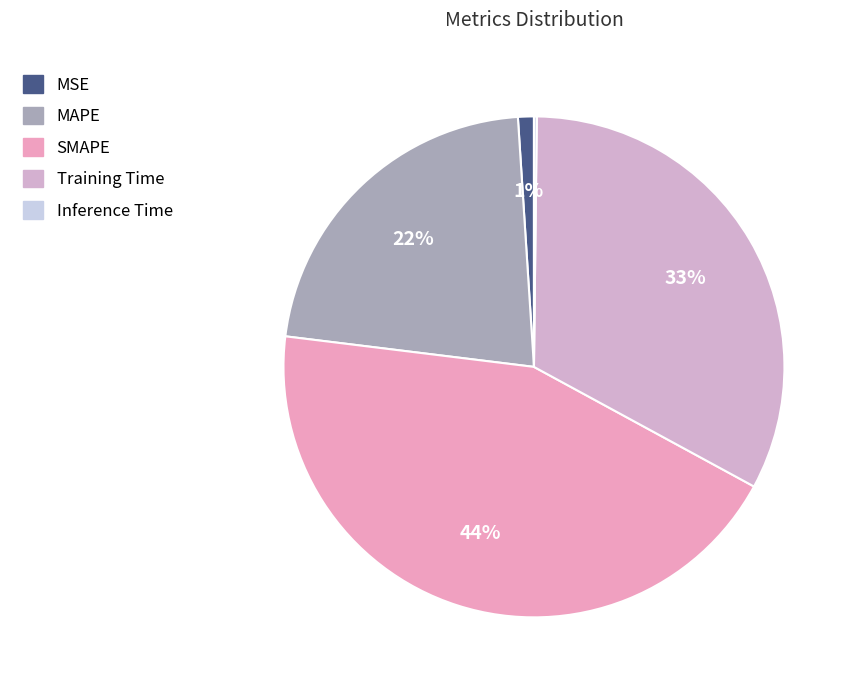

Combined, what portion of the pie is MSE and Inference Time?

1.2%